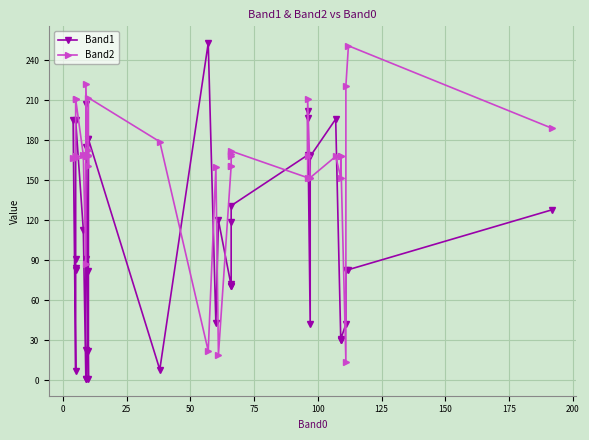

The Band2 series shows 161 at 22. True or false?

True